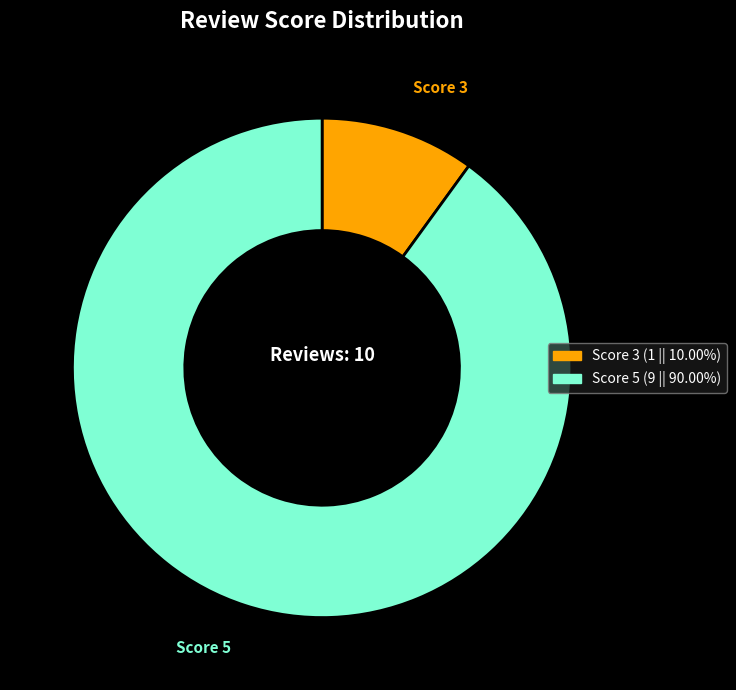

How many slices are in this pie chart?

2